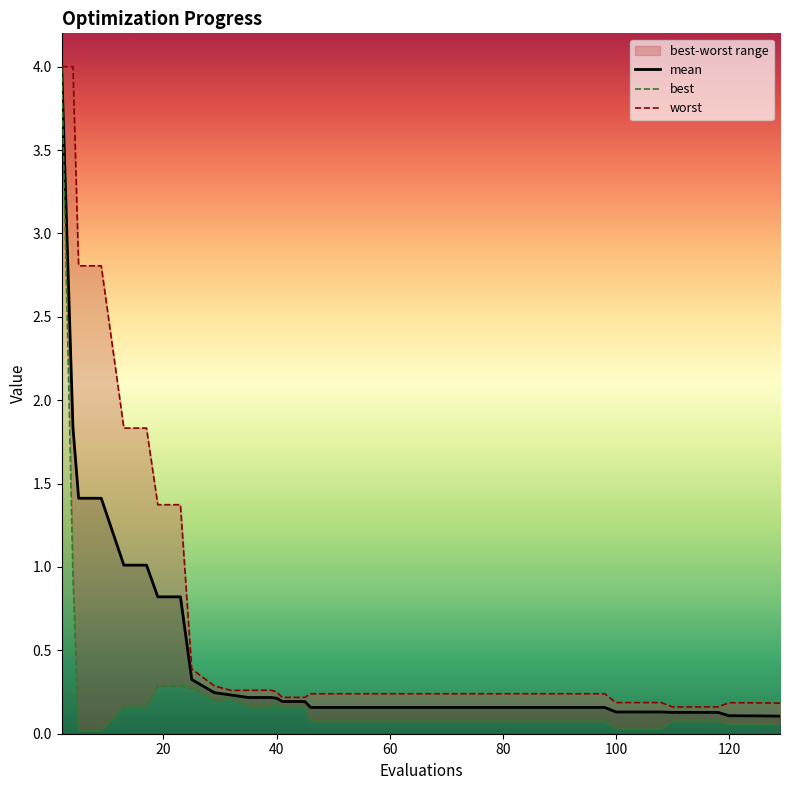

What is the maximum value for mean?

4.0